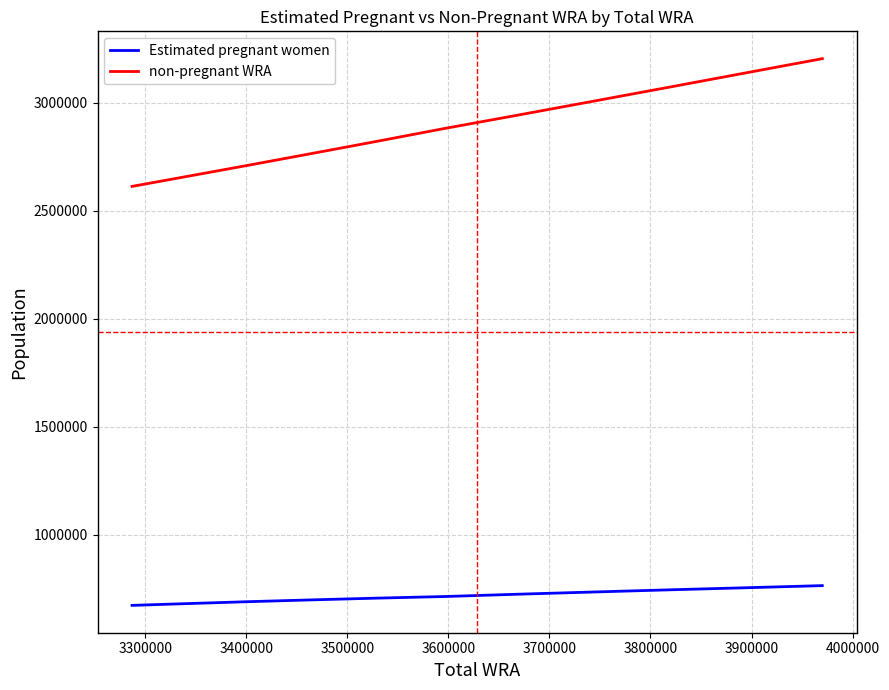

How many lines are shown in the chart?

2